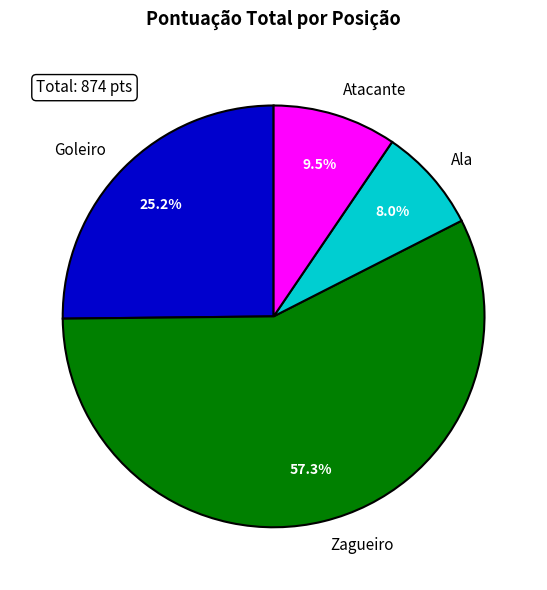

Is Goleiro the majority of the pie?

No